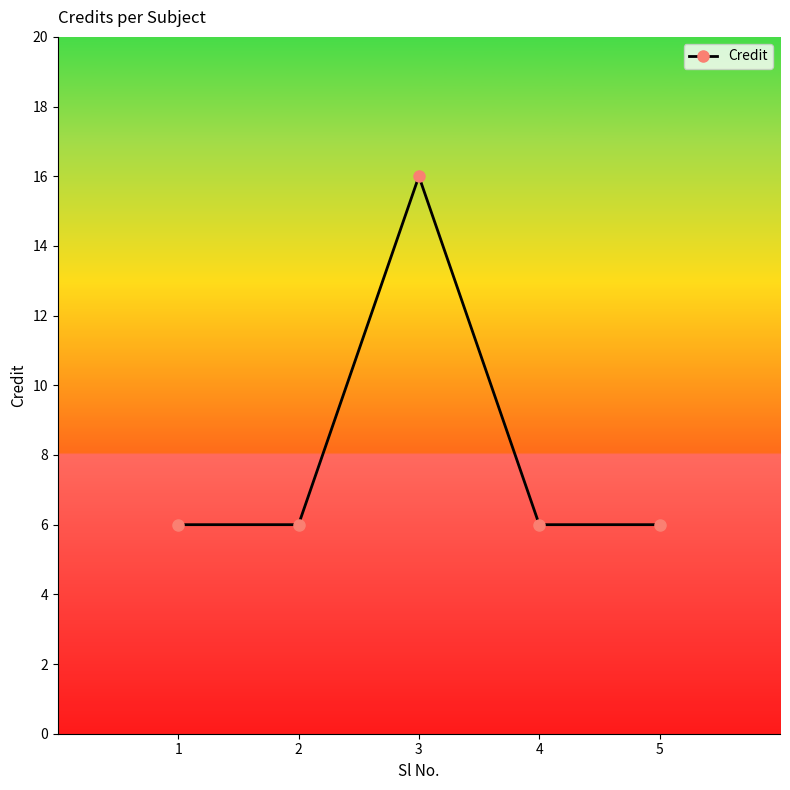

Reading left to right, transcribe all the data shown in this chart.

1=6	2=6	3=16	4=6	5=6